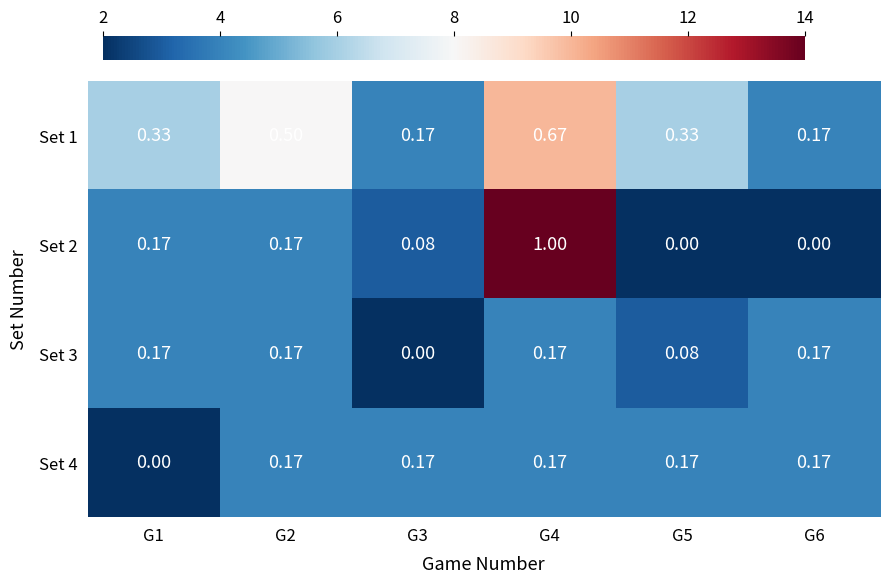

Which has a higher value, G6 or G2?

G2